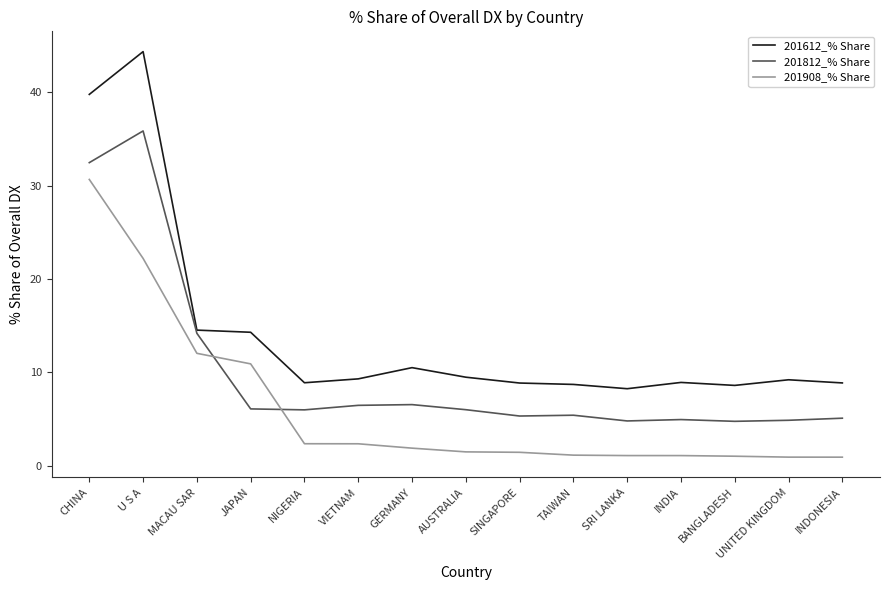

Which series has the widest spread of values?

201612_% Share